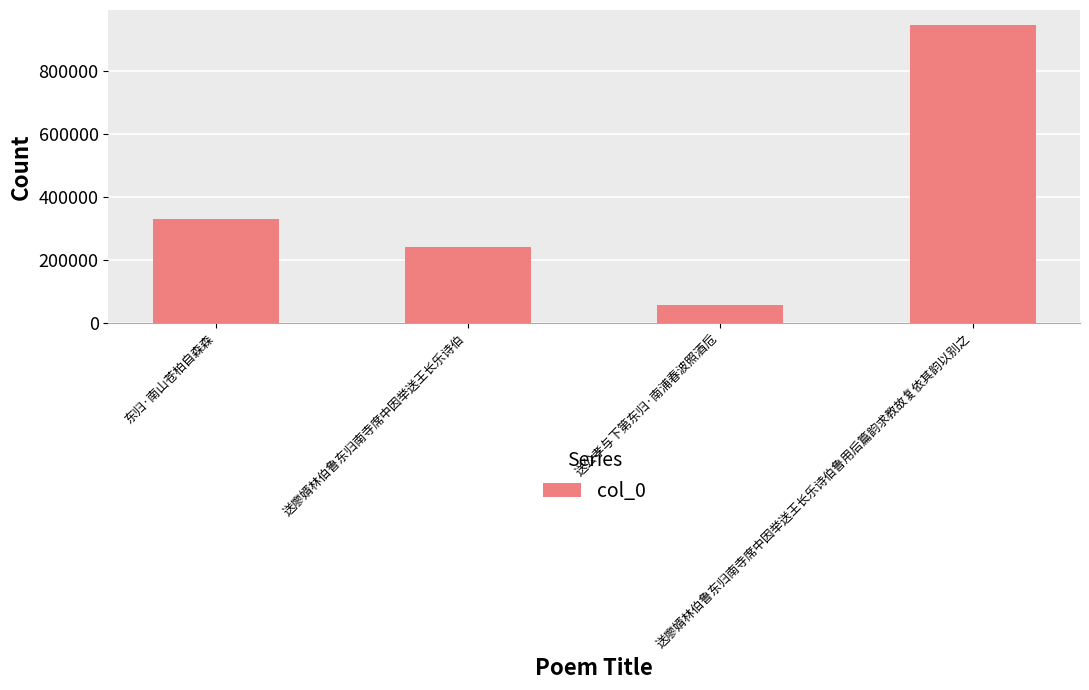

At which label is the value closest to 501558?

东归·南山苍柏自森森